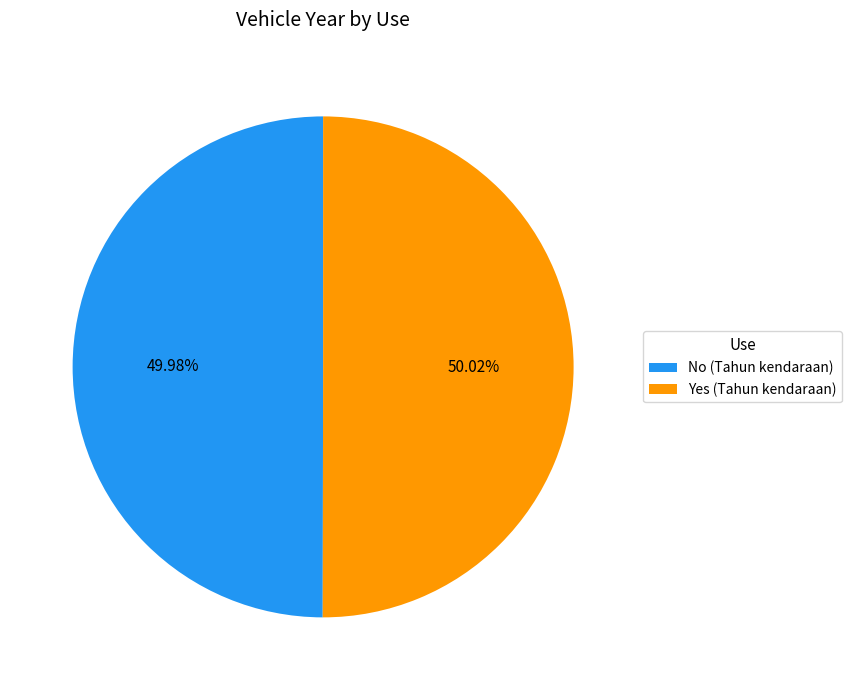

Approximately how many times larger is the value at No (Tahun kendaraan) compared to Yes (Tahun kendaraan)?

1.0